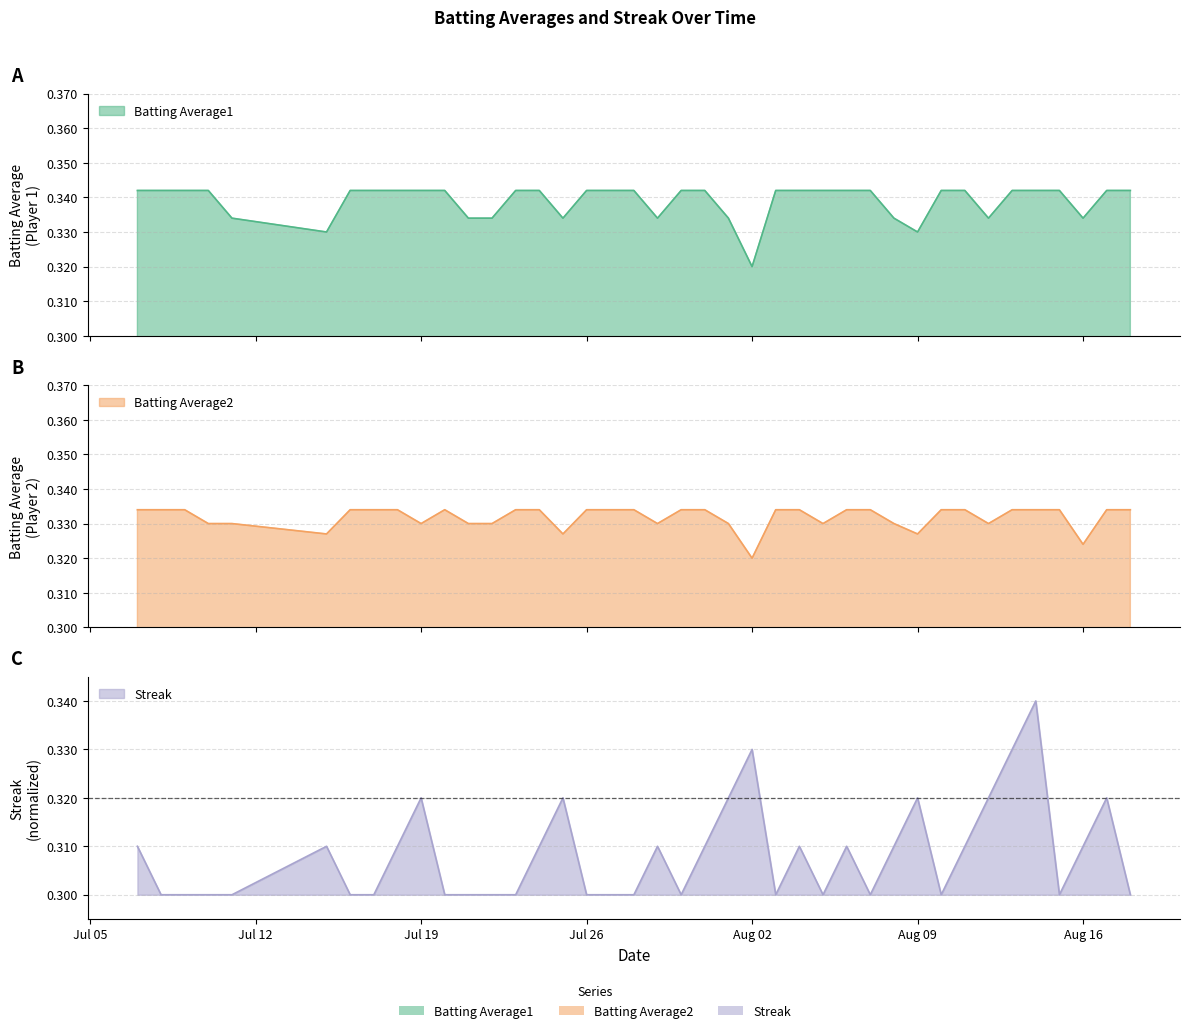

The Batting Average1 series shows 0.6 at 2010-07-18. True or false?

False